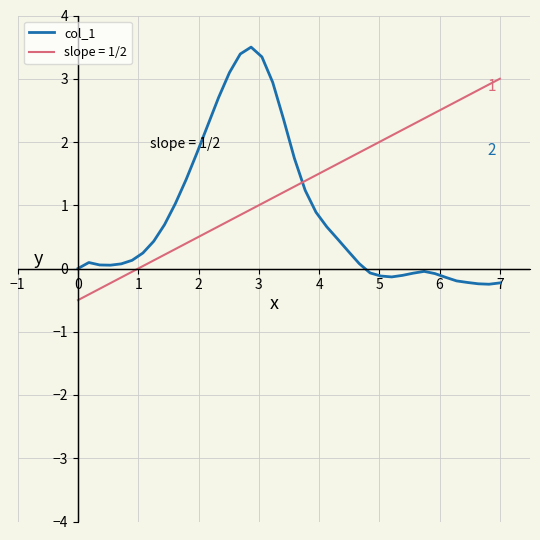

Reading right to left, extract all data points from this chart.

-0.2	-0.2	-0.2	-0.2	-0.2	-0.1	-0.1	-0.0	-0.1	-0.1	-0.1	-0.1	-0.1	0.1	0.3	0.5	0.7	0.9	1.2	1.7	2.4	2.9	3.3	3.5	3.4	3.1	2.7	2.3	1.8	1.4	1.0	0.7	0.4	0.2	0.1	0.1	0.1	0.1	0.1	0.0